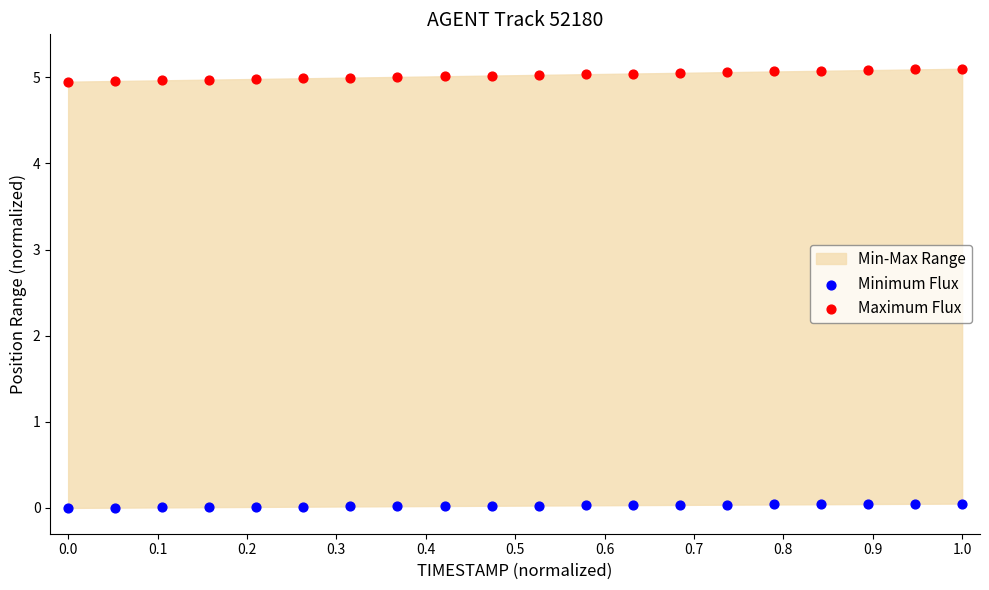

Across all data points, what is the range of X values (max minus min)?

1.0